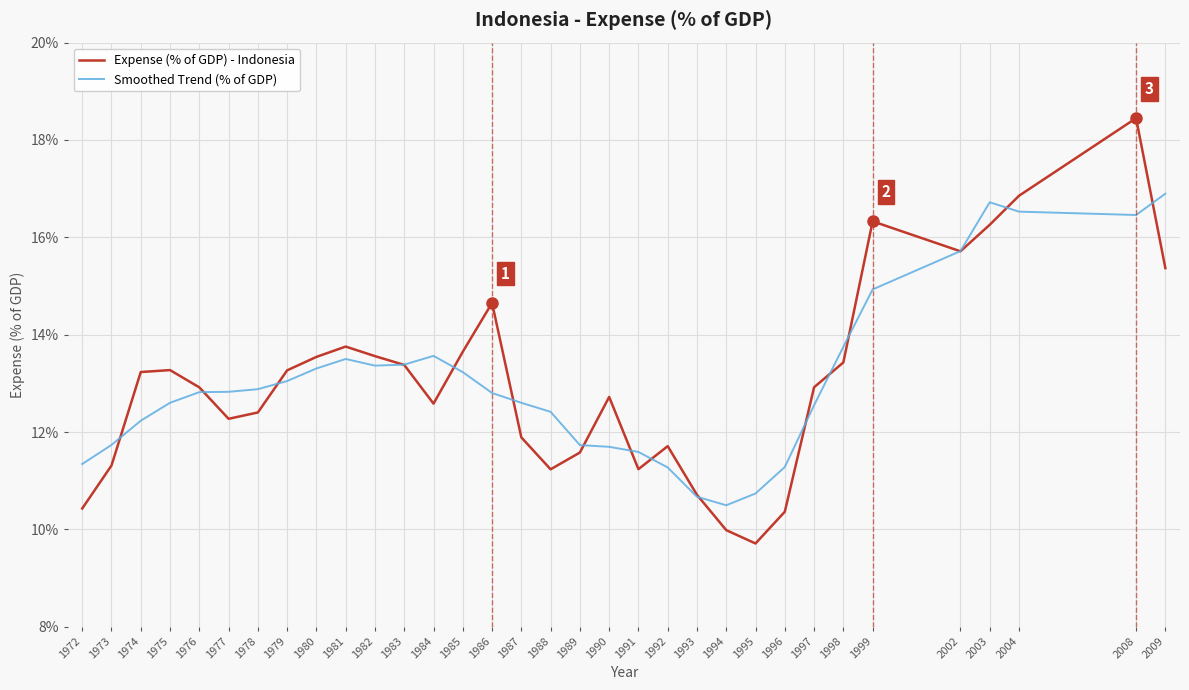

Where do Expense (% of GDP) - Indonesia and Smoothed Trend (% of GDP) first cross each other?

1973 and 1974